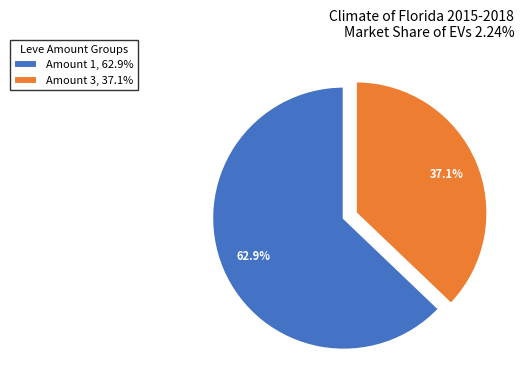

Does any single category account for the majority?

Yes